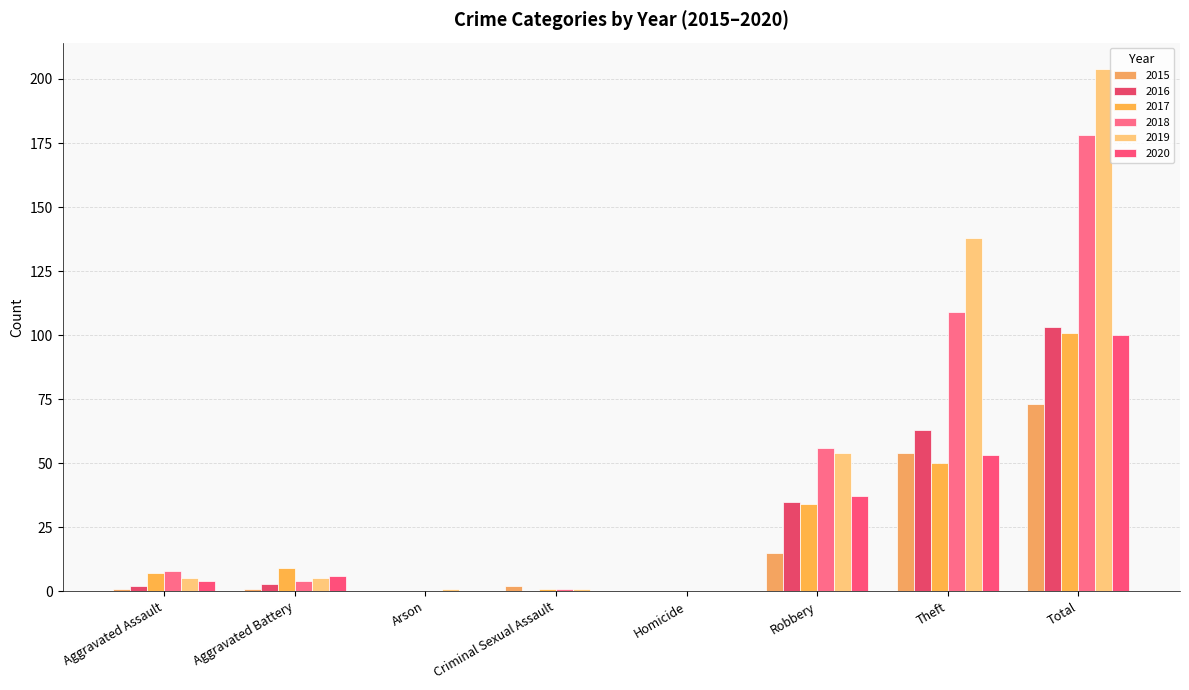

Does the chart contain stacked bars?

No